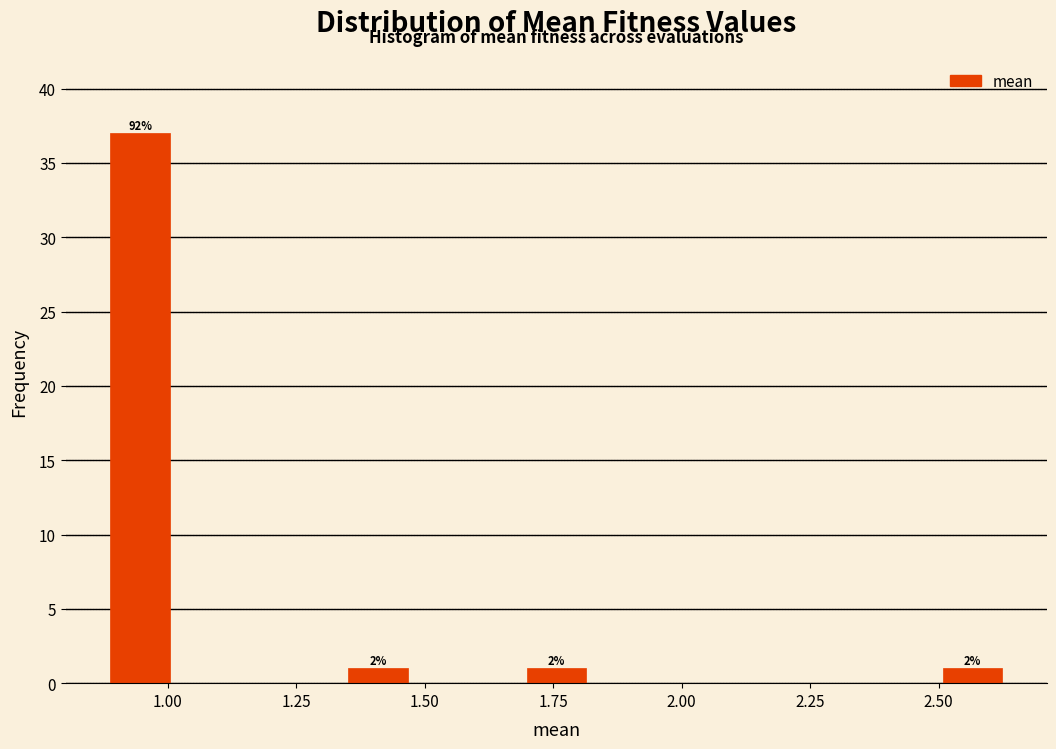

Around what value on the x-axis is the tallest bar? Give the approximate position of its centre, as read against the axis.

0.95